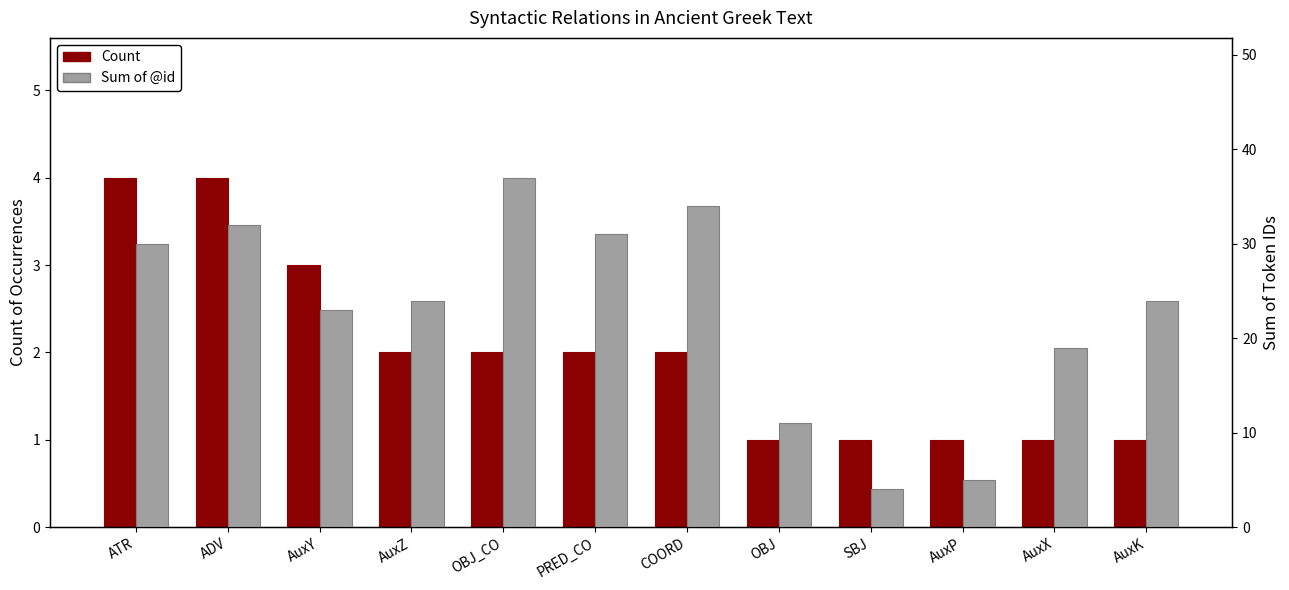

Which series has the largest range (max minus min)?

Sum of @id